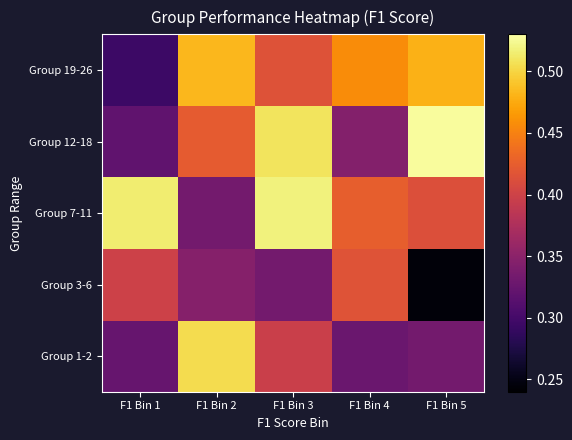

How many data points does each series have?

5